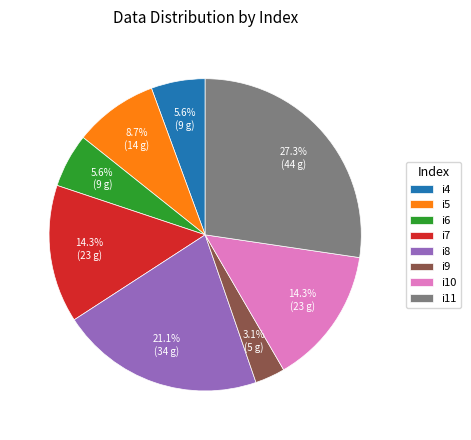

To the nearest percent, what is the combined percentage of i11 and i7?

42%